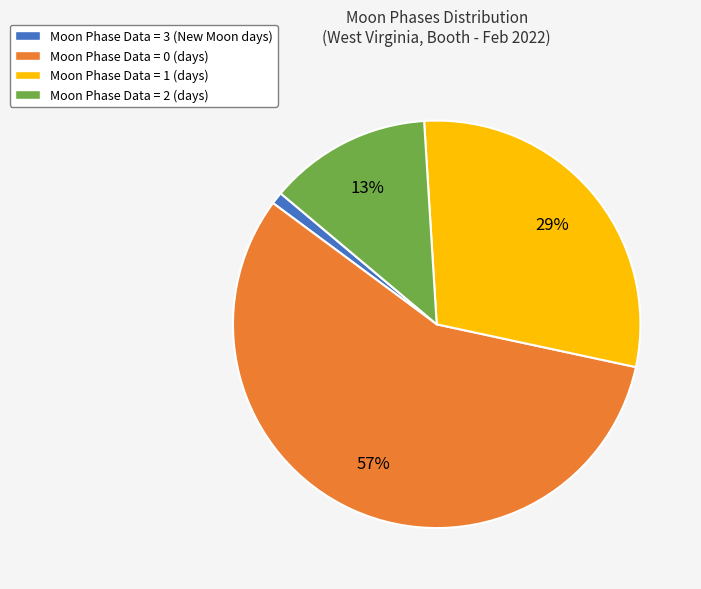

The Moon Phase Data = 2 (days) slice represents 6% of the pie. True or false?

False